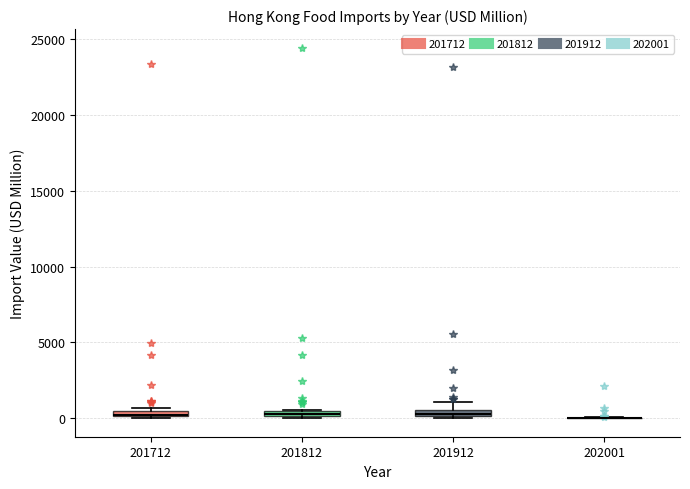

Where is the lower edge of the box at x = 201712 on the y-axis? The values are not printed on the chart, so give them approximately, as read against the axis.

0